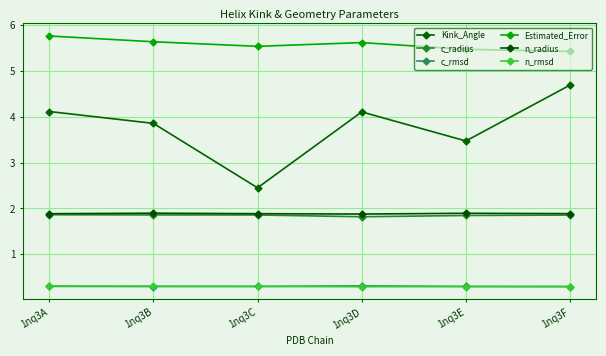

True or false: n_rmsd has a value of 0.3 at 1nq3B.

True